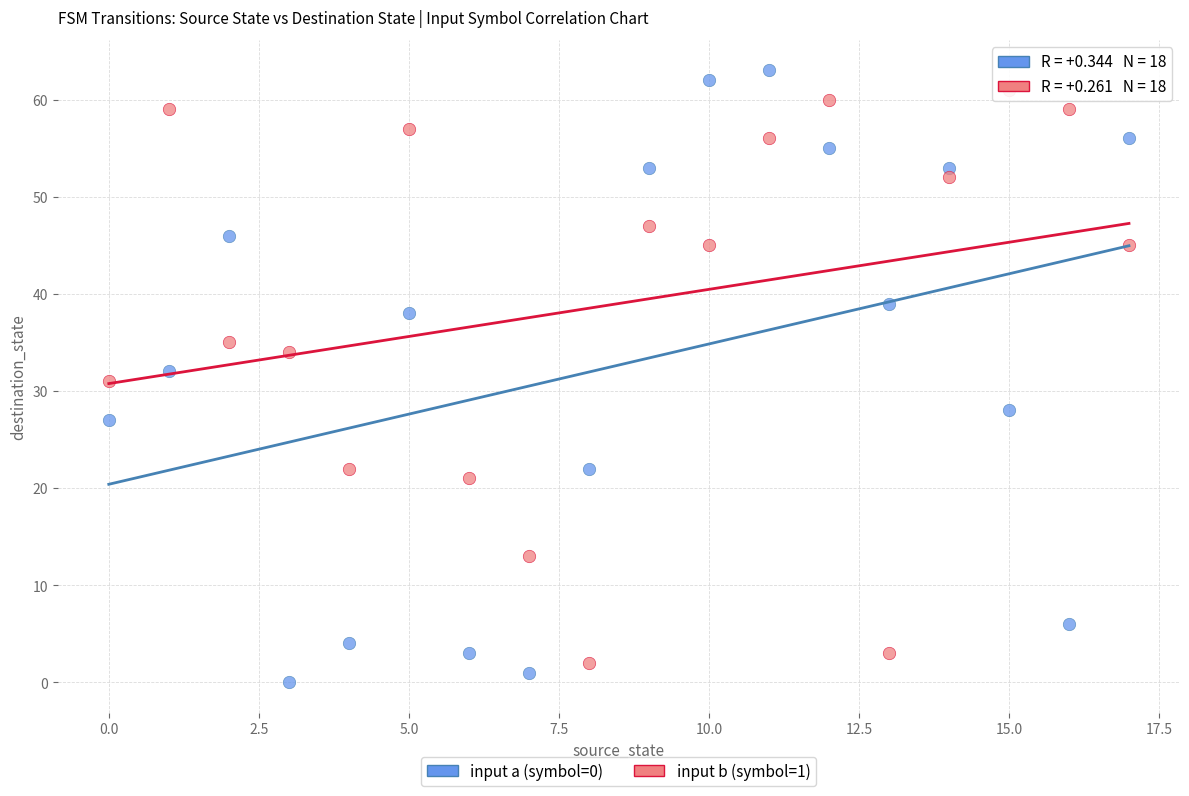

Which series has the largest Y range (max minus min)?

input a (symbol=0)